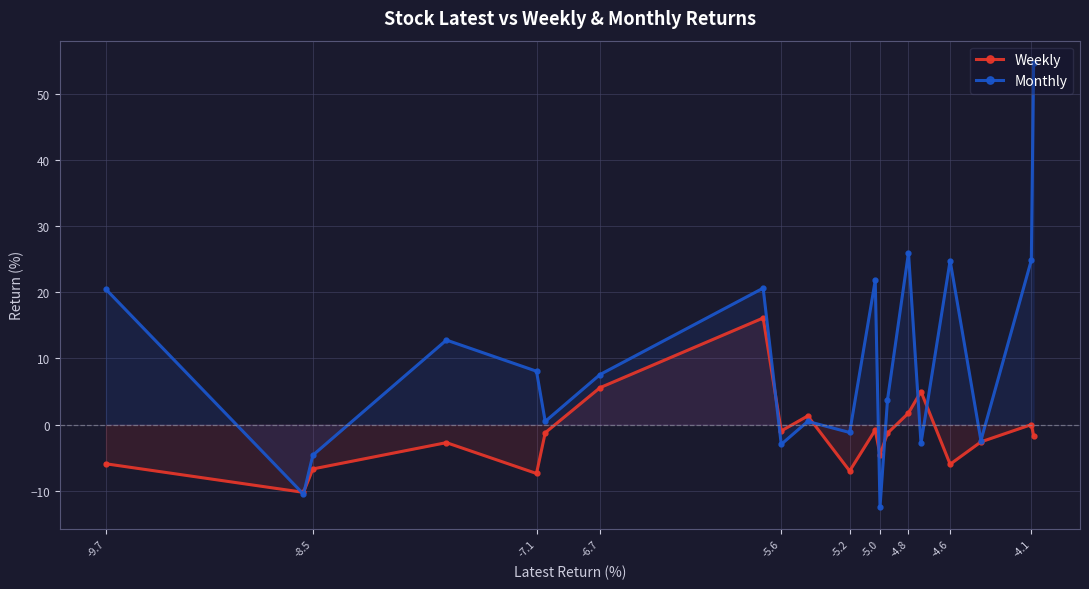

What is the difference between the maximum and minimum values in the Weekly series?

26.4